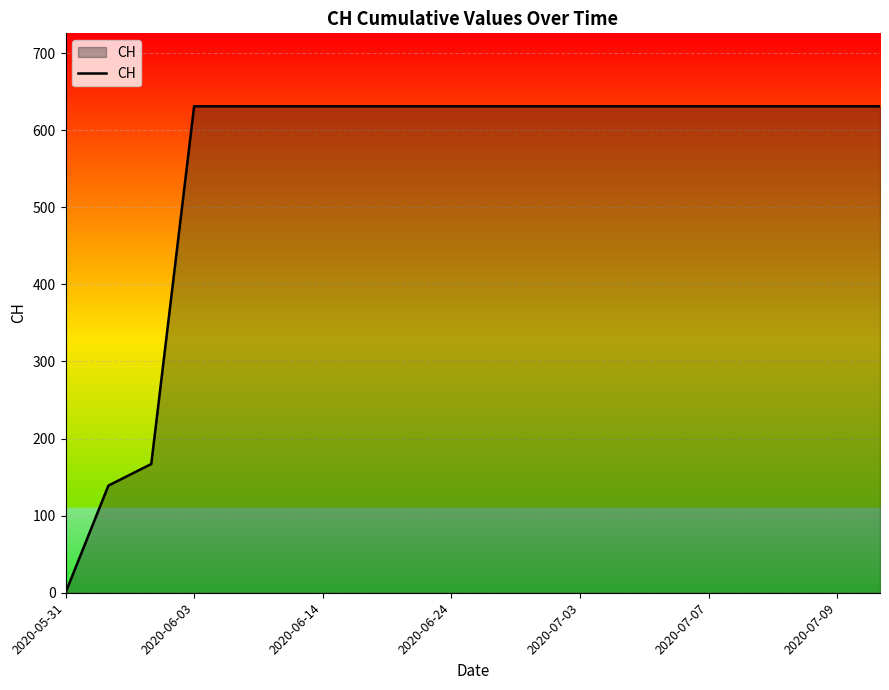

What is the maximum value shown in the chart?

631